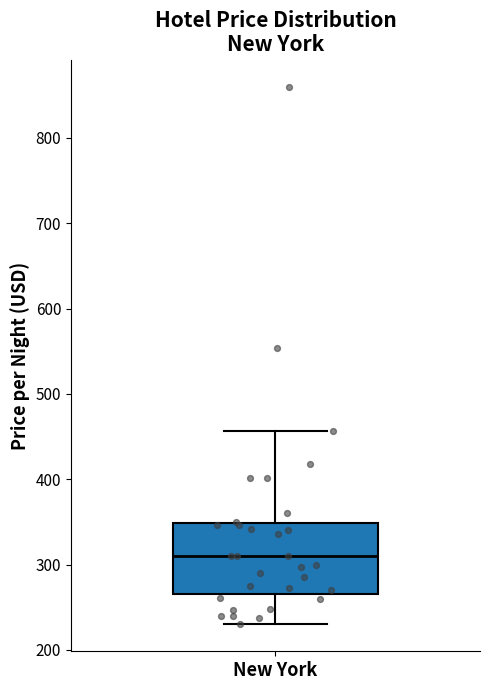

Read this box plot against the y-axis: the position of the median line, the range covered by the box, and the ends of both whiskers. The values are not printed on the chart, so give them approximately, as read against the axis.

median 310, box 270 to 350, whiskers 230 to 460